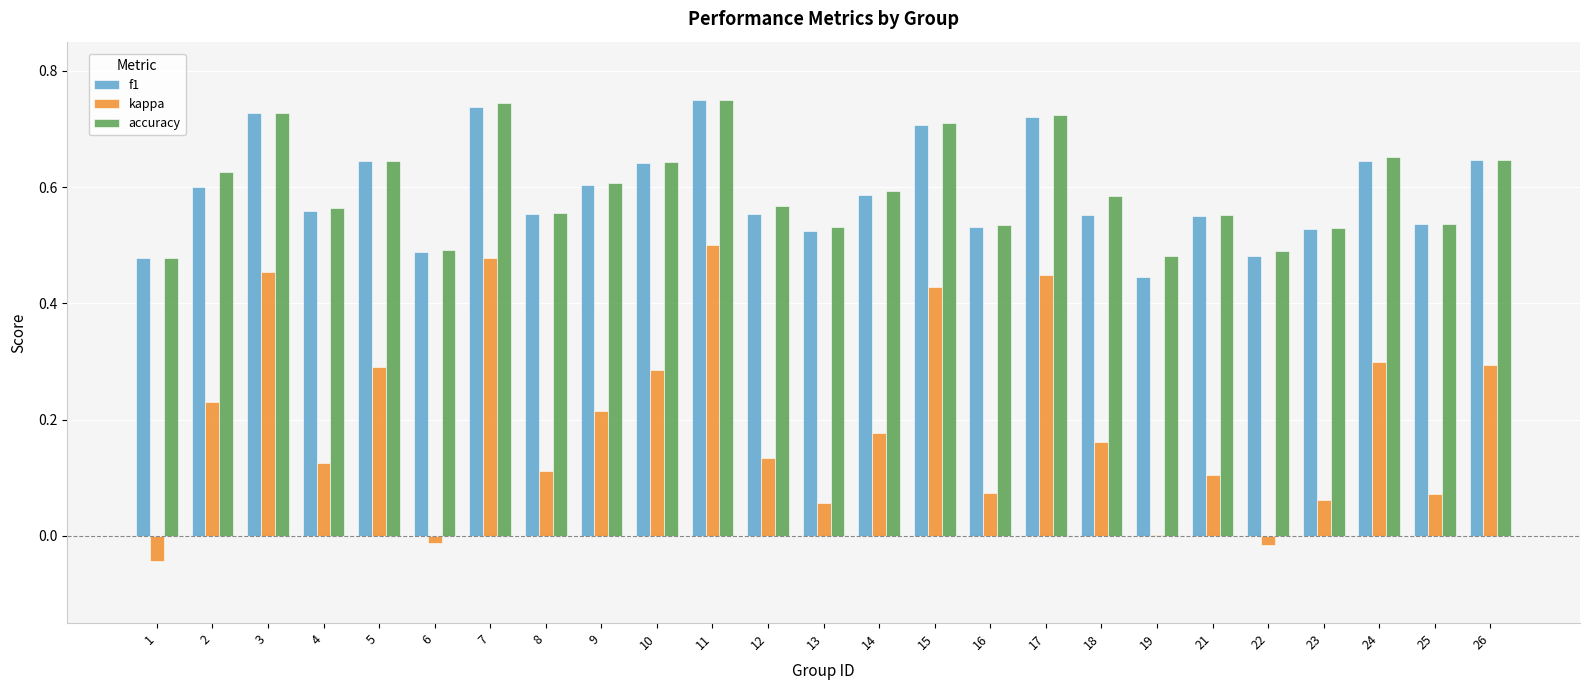

Are the bars horizontal?

No